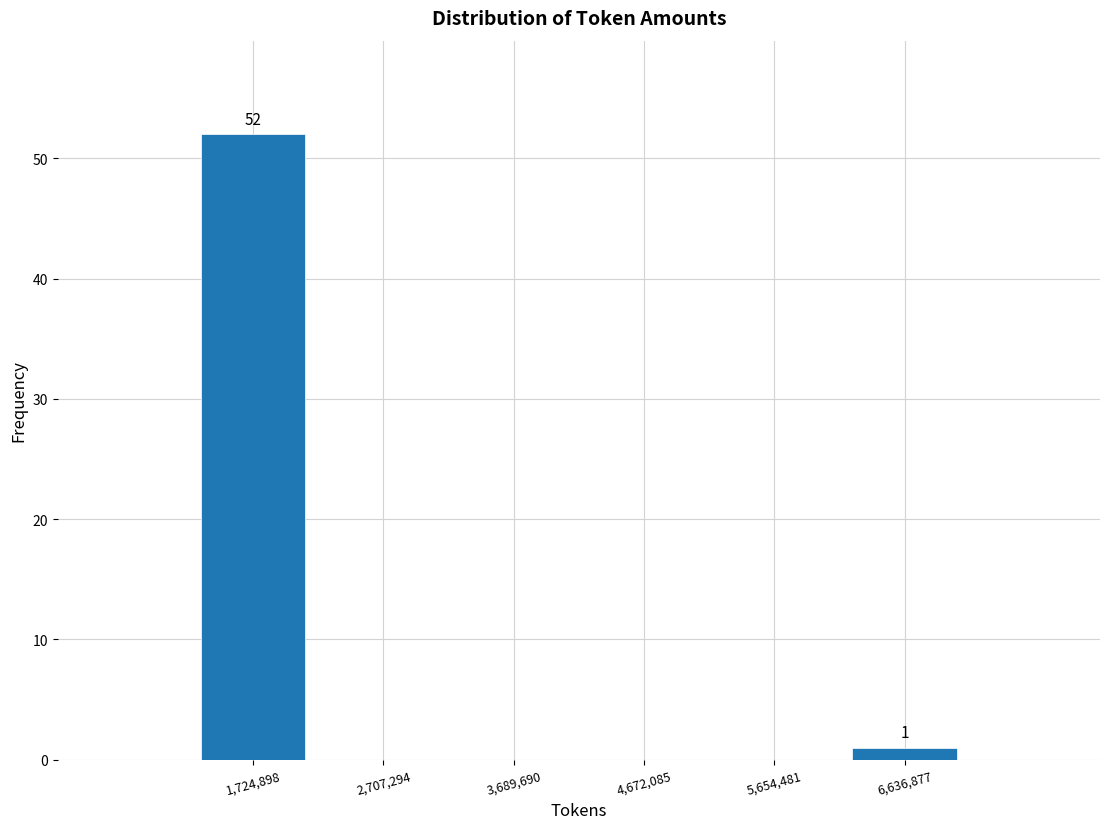

Which range on the x-axis has the tallest bar?

1200000 to 2200000